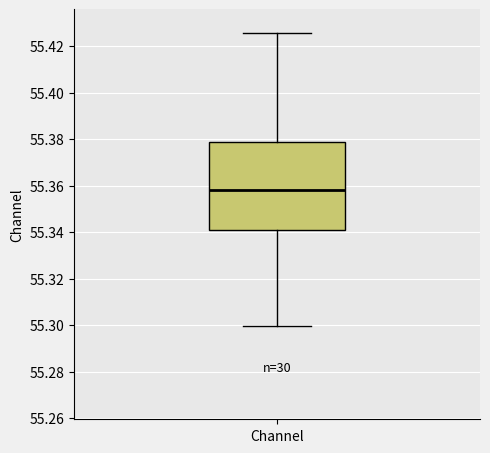

Read this box plot against the y-axis: the position of the median line, the range covered by the box, and the ends of both whiskers. The values are not printed on the chart, so give them approximately, as read against the axis.

median 55.358, box 55.340 to 55.378, whiskers 55.300 to 55.426